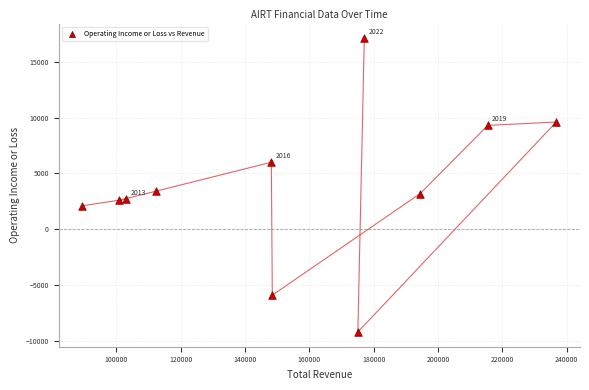

What is the average X value?

154655